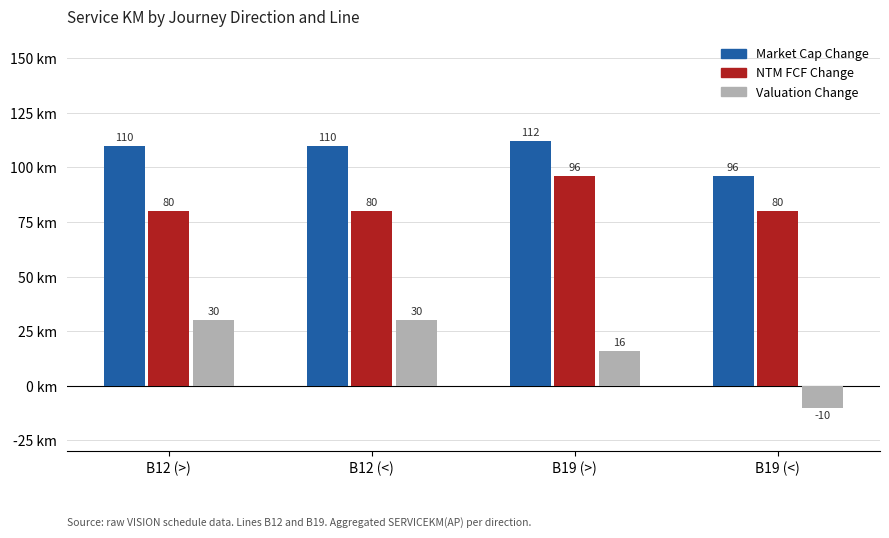

At which category does the chart reach its peak across all series?

B19 (>)